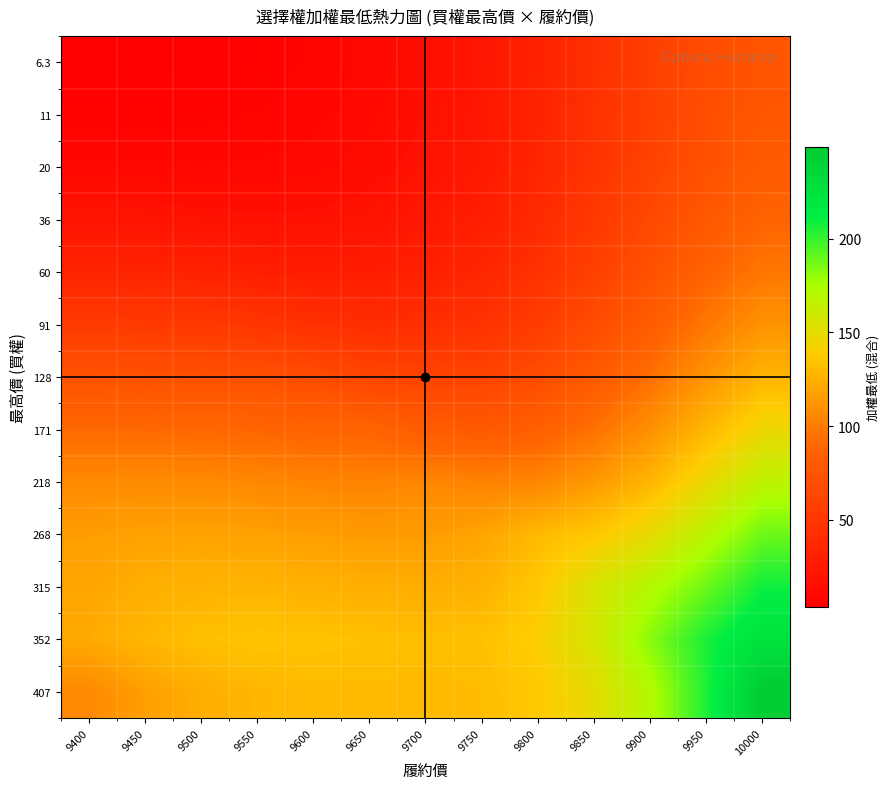

Which category has the highest value across all series?

10000